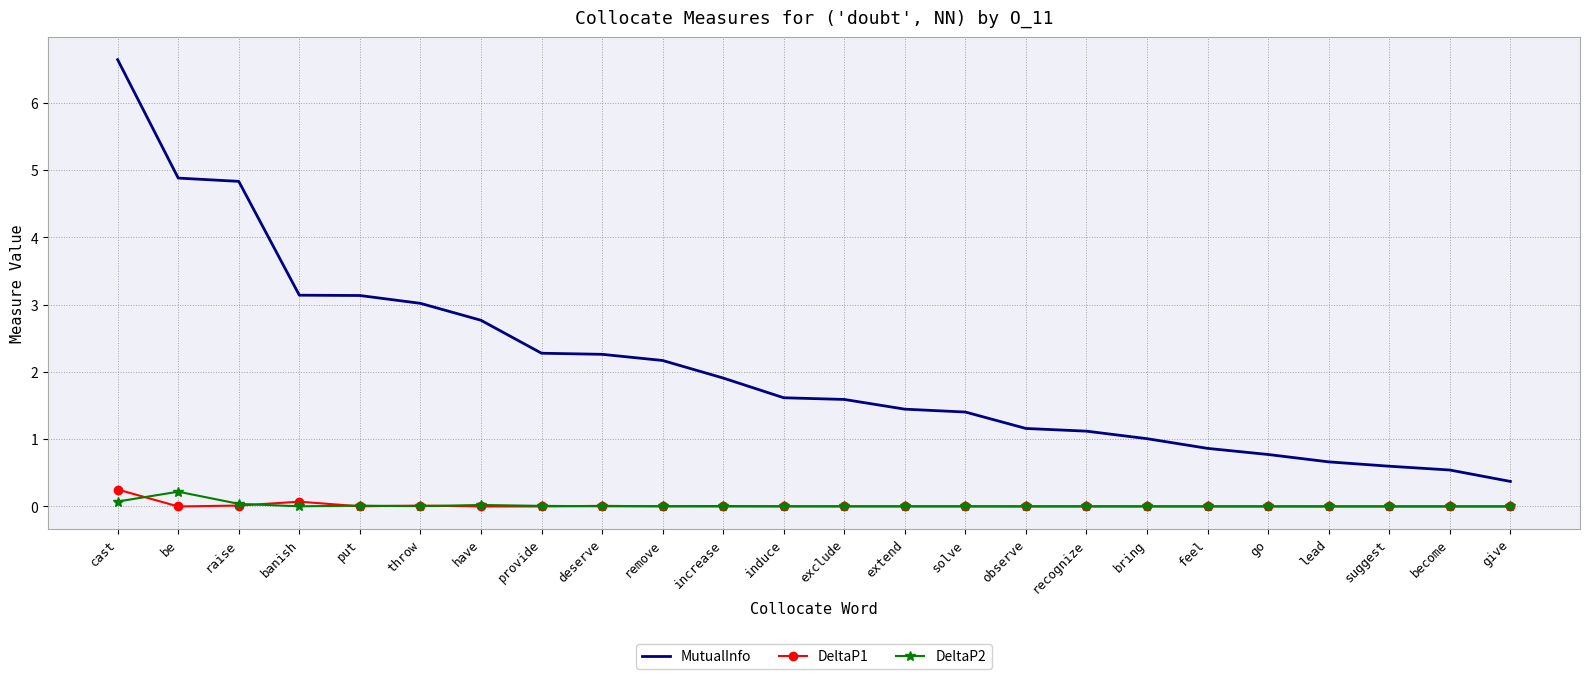

True or false: MutualInfo and DeltaP2 intersect in this chart.

False